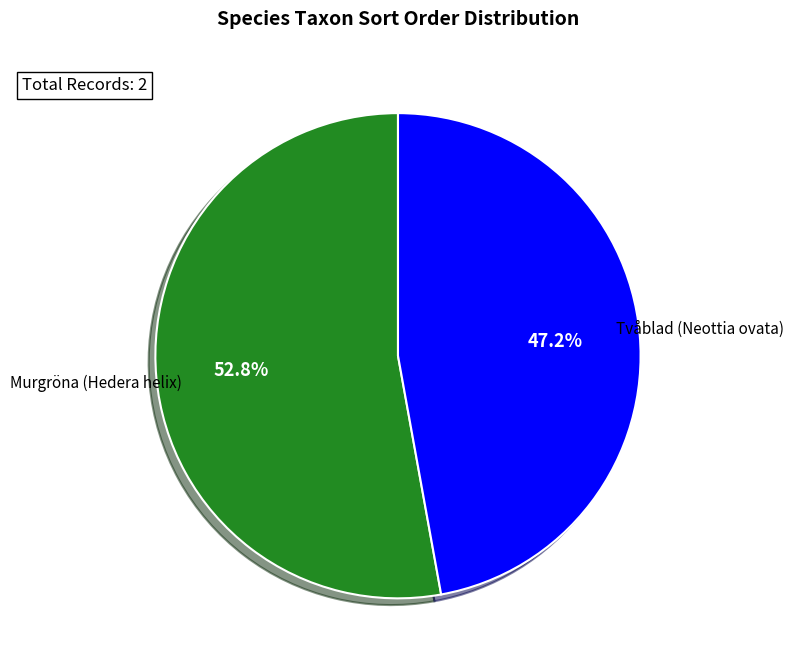

How many slices are in this pie chart?

2